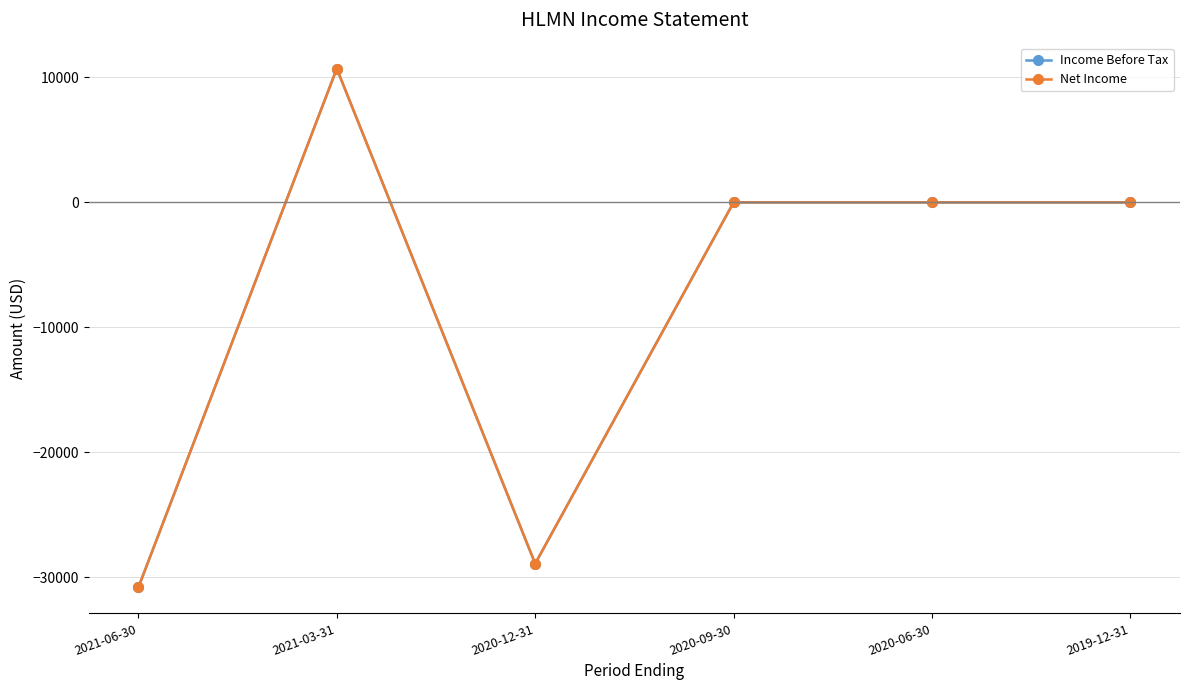

At which category does the chart reach its peak across all series?

2021-03-31